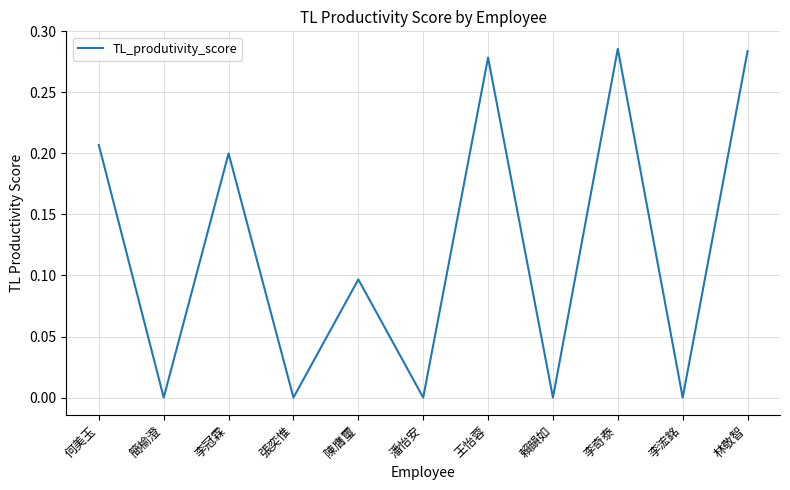

What position from the left is 簡榆澄?

2